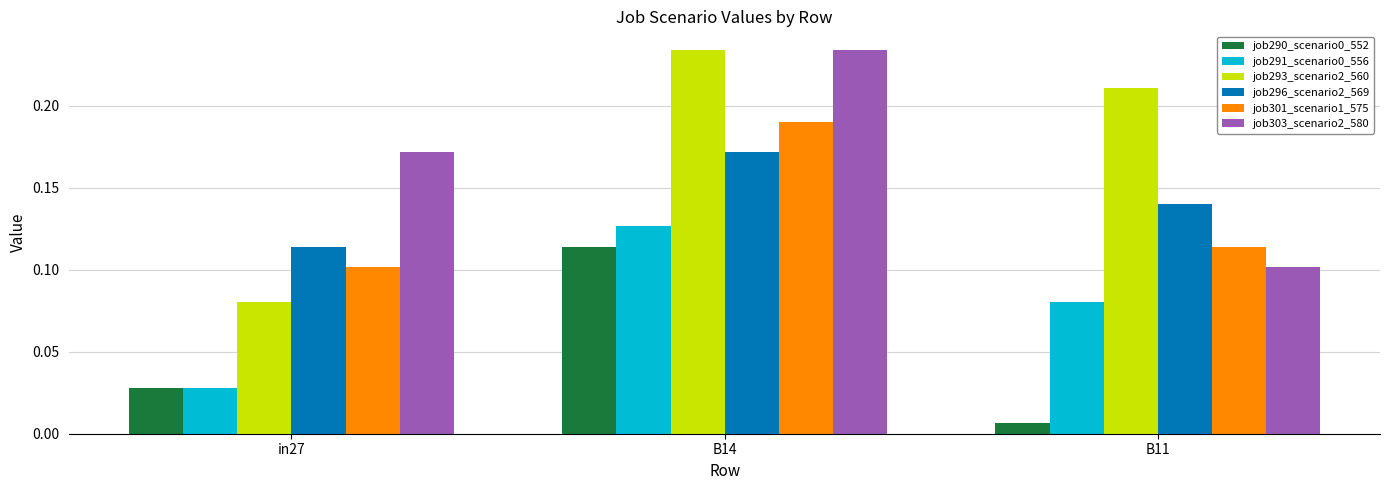

List the labels in order of job290_scenario0_552 value, smallest first.

B11, in27, B14